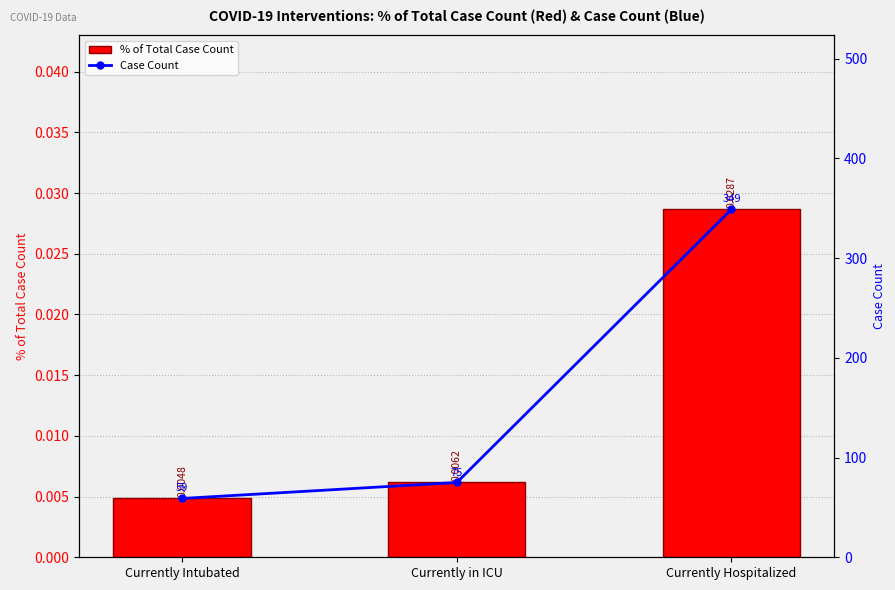

Which series has the widest spread of values?

Case Count